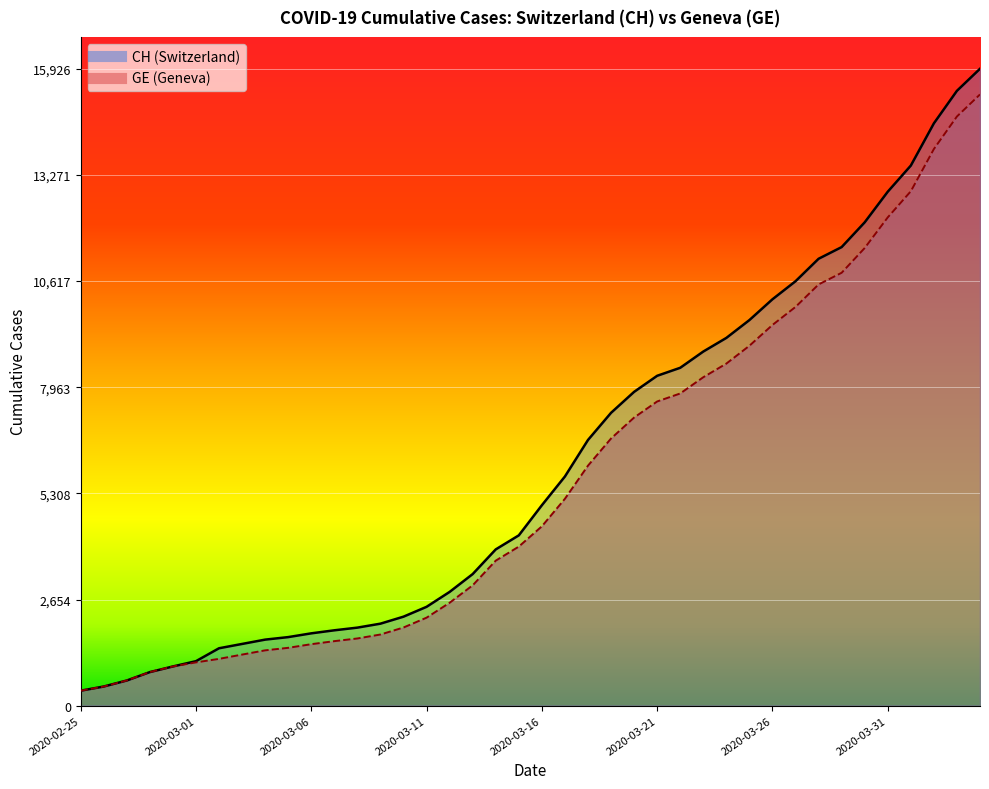

How many values in the GE series are below 4485?

20